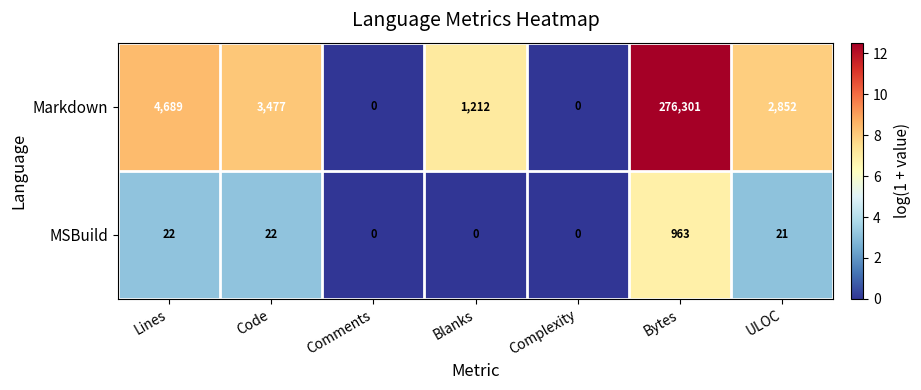

At which category is the sum across all series the highest?

Bytes